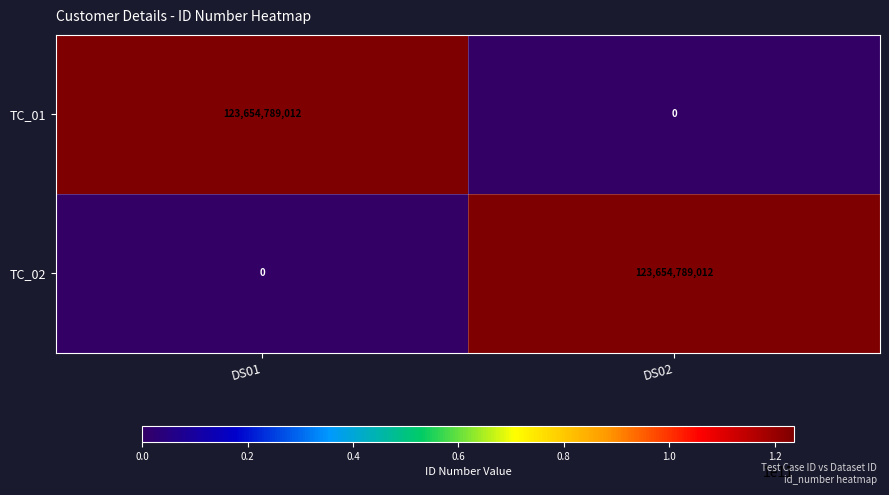

The TC_02 series shows 217570469901 at DS02. True or false?

False